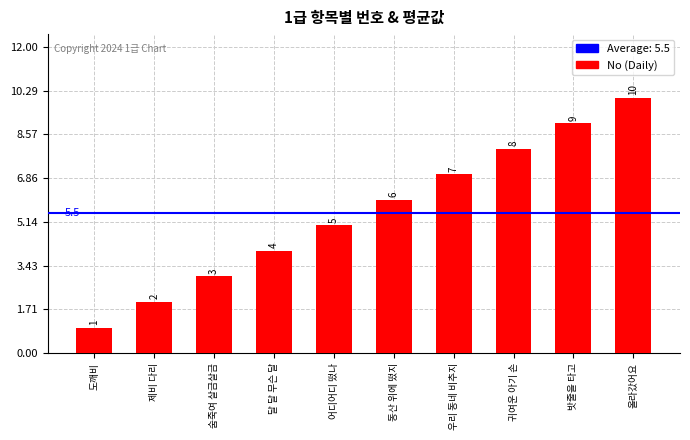

What is the difference between the second highest and second lowest values?

7